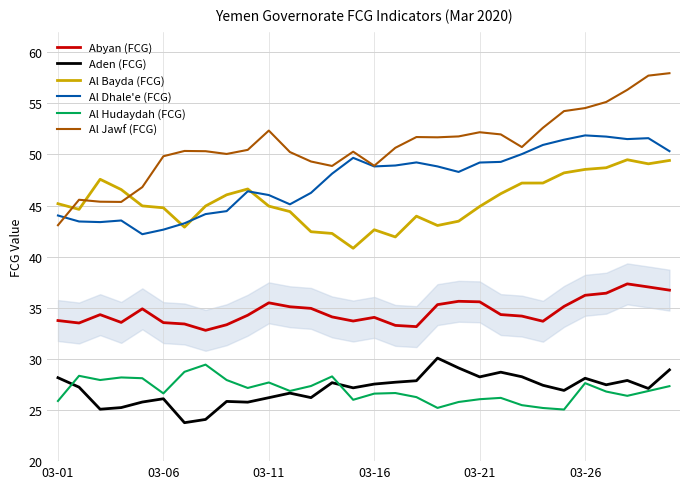

What is the smallest value displayed?

23.8